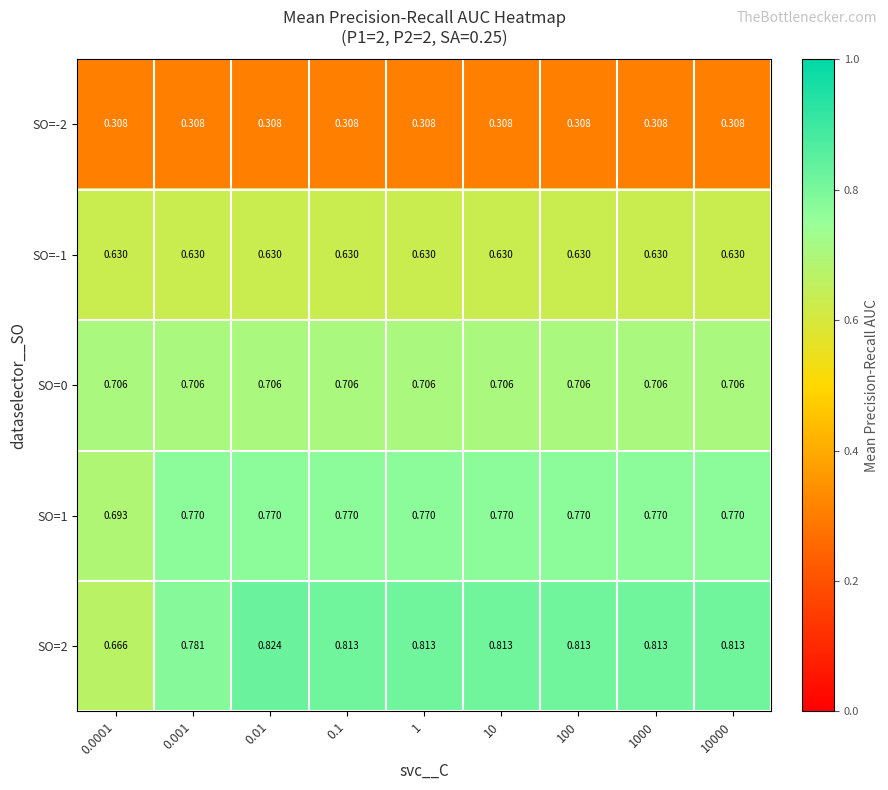

Which label corresponds to the largest value in the chart?

0.01